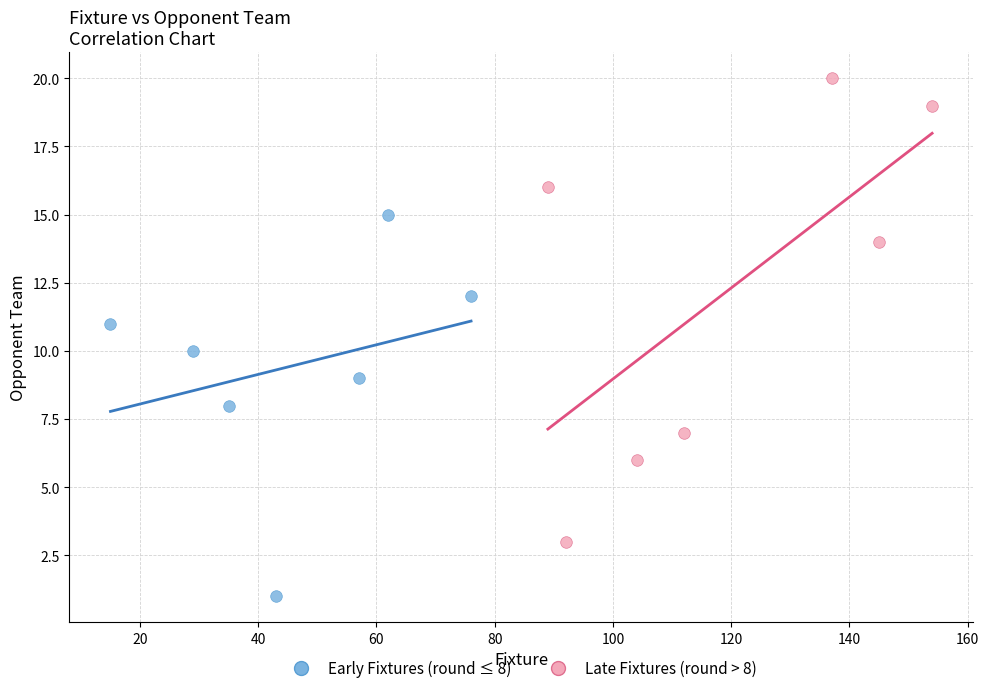

Which series reaches the minimum Y coordinate?

Early Fixtures (round ≤ 8)